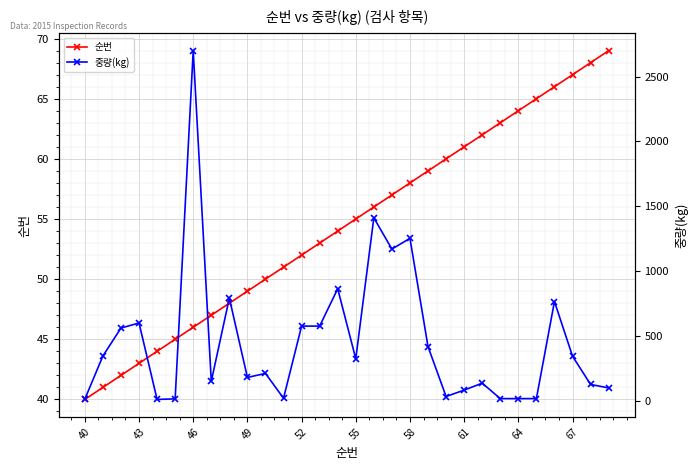

Reading left to right, what are all the values shown in this chart?

순번: 40.0	41.0	42.0	43.0	44.0	45.0	46.0	47.0	48.0	49.0	50.0	51.0	52.0	53.0	54.0	55.0	56.0	57.0	58.0	59.0	60.0	61.0	62.0	63.0	64.0	65.0	66.0	67.0	68.0	69.0
중량(kg): 13.0	345.6	561.0	600.0	10.6	15.0	2700.0	150.0	792.0	180.0	211.2	19.8	576.0	576.0	864.0	324.0	1411.0	1170.0	1252.8	417.6	33.0	82.6	136.0	17.0	17.0	17.0	765.6	344.0	126.0	99.4